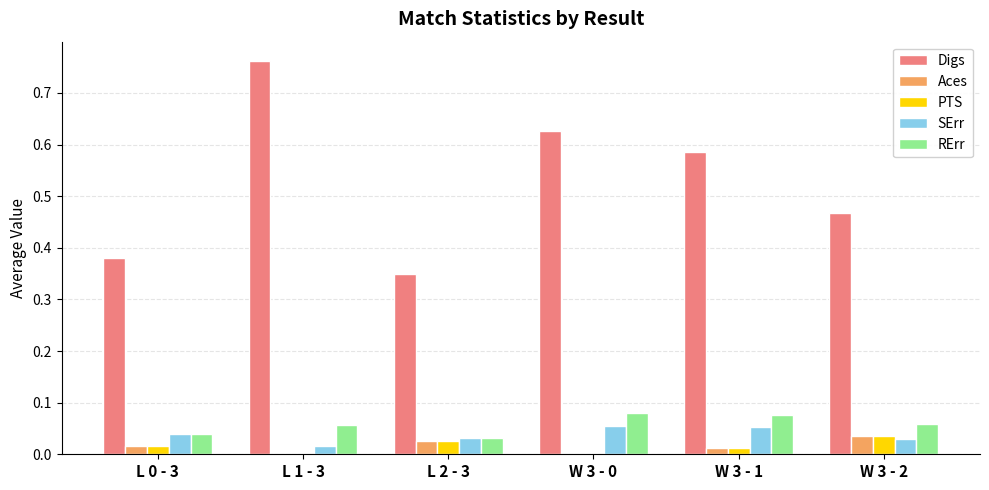

Which category has the highest value across all series?

L 1 - 3